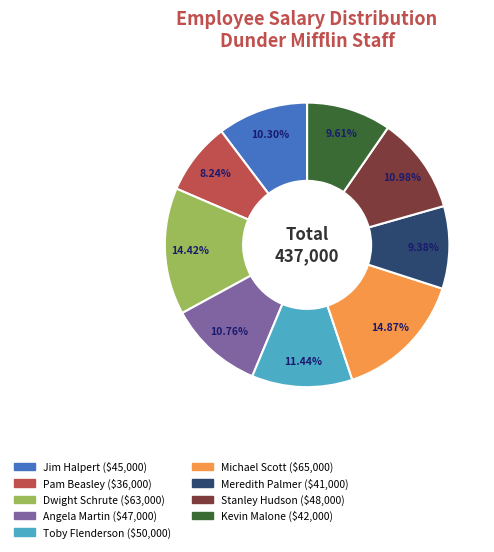

What is the ratio of the value at Kevin Malone to the value at Dwight Schrute?

0.7